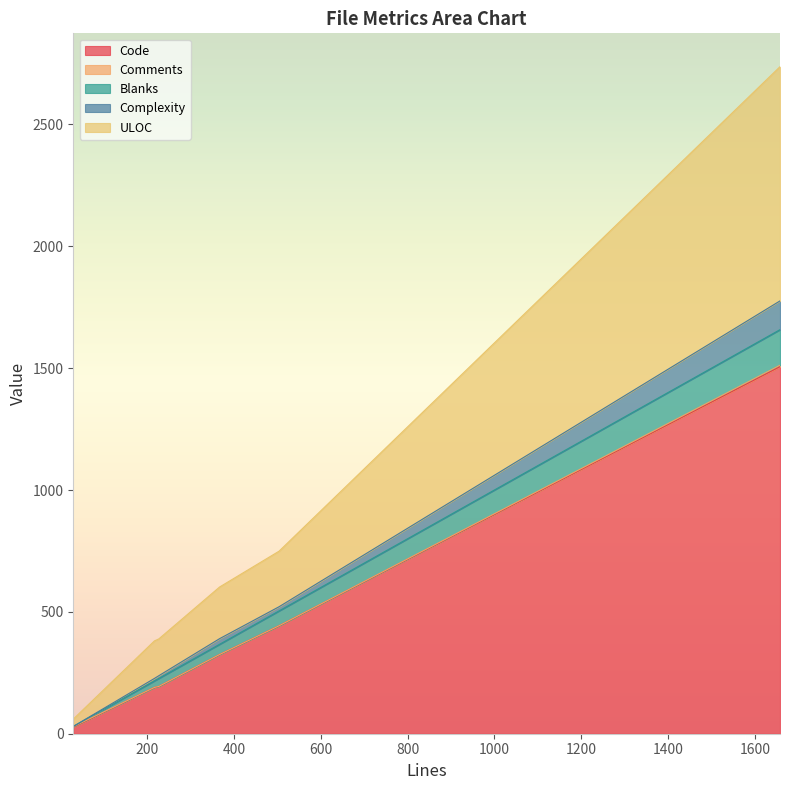

At session.rs, list the series in order from largest to smallest.

Code, ULOC, Blanks, Complexity, Comments